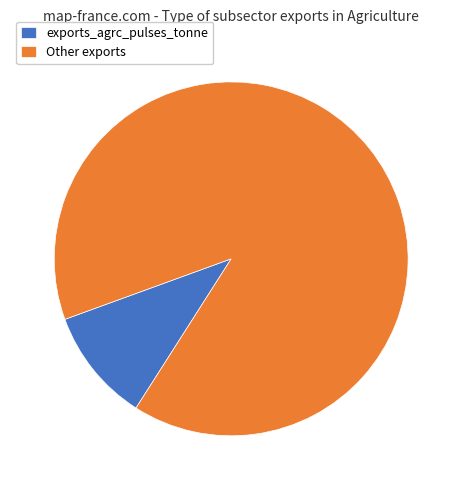

Rank the categories by value from highest to lowest.

Other exports, exports_agrc_pulses_tonne